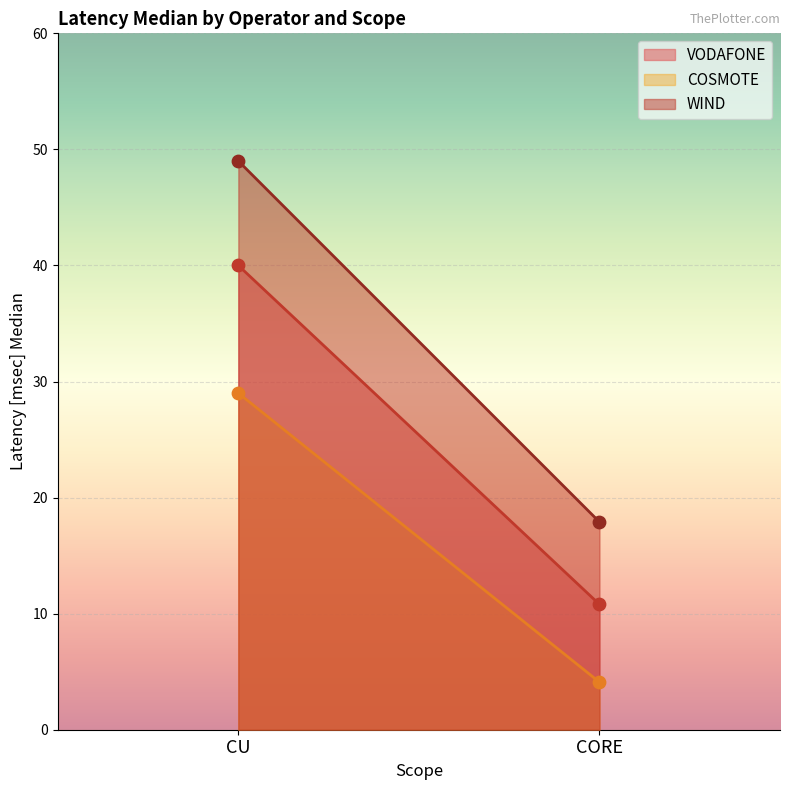

Which series contains the highest Y value?

WIND